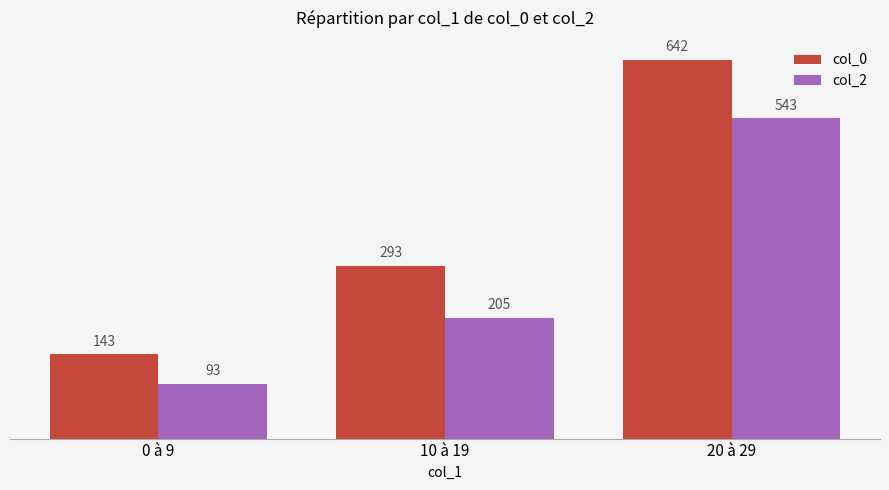

Count the col_2 values in the range 93 to 543.

3